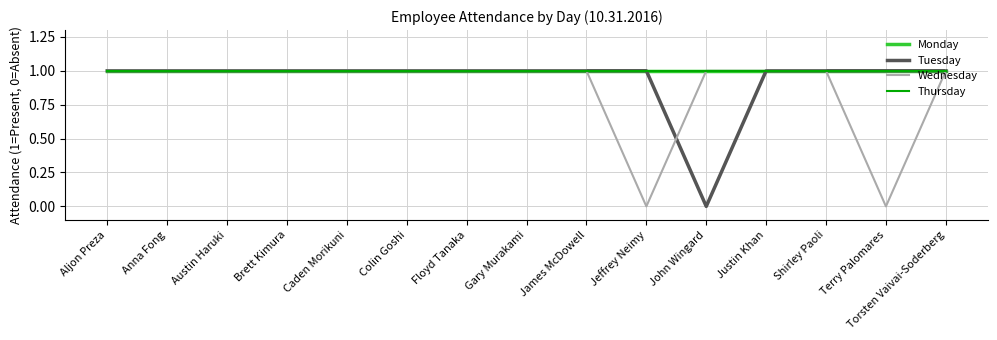

Does the chart display data point markers on the line(s)?

No